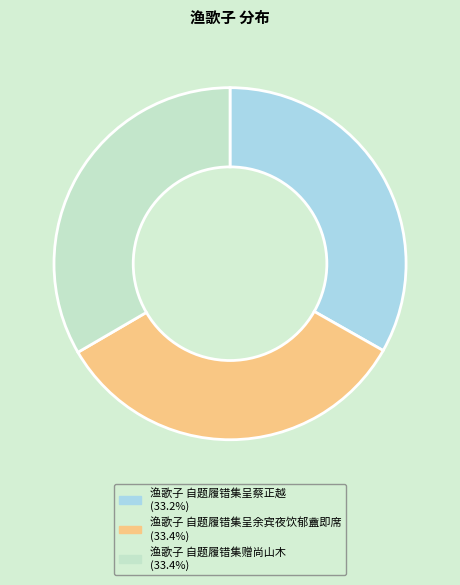

Is it true that 渔歌子 自题履错集呈余宾夜饮郁盦即席 is 20% of the pie?

False